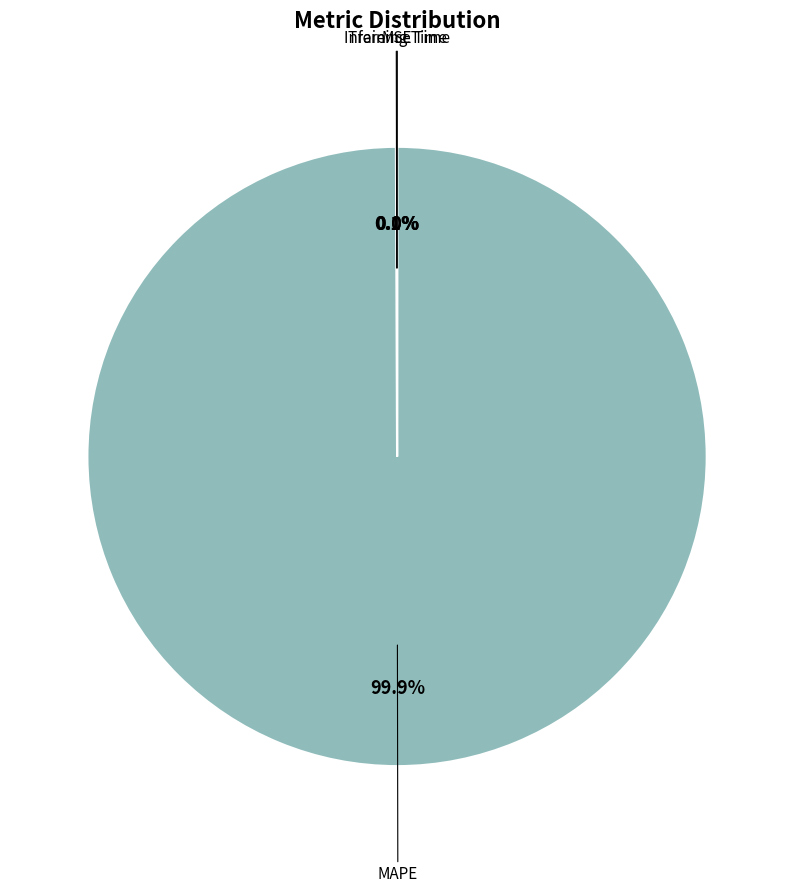

Is there a majority slice in this chart?

Yes